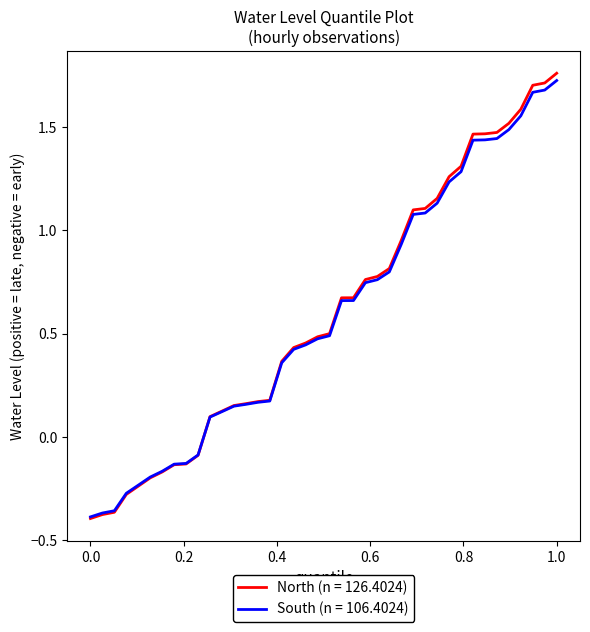

Which series has the widest spread of values?

North (n = 126.4024)